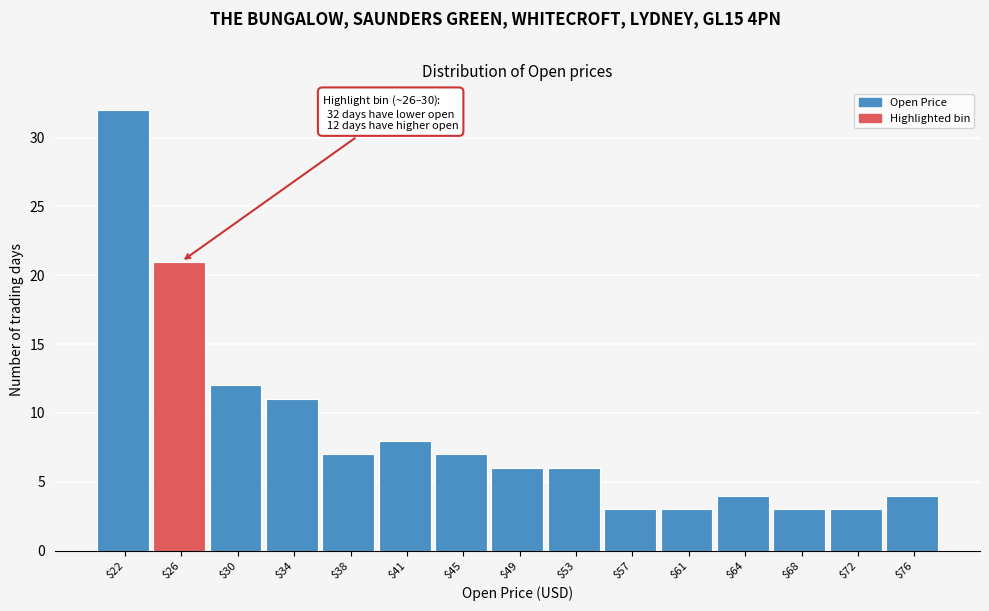

Reading left to right, extract all data points from this chart.

32	21	12	11	7	8	7	6	6	3	3	4	3	3	4